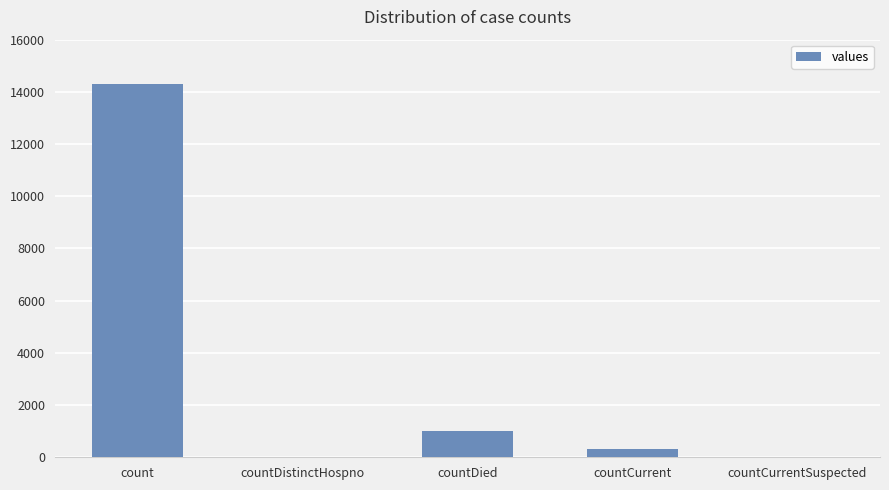

What is the greatest value displayed?

14293